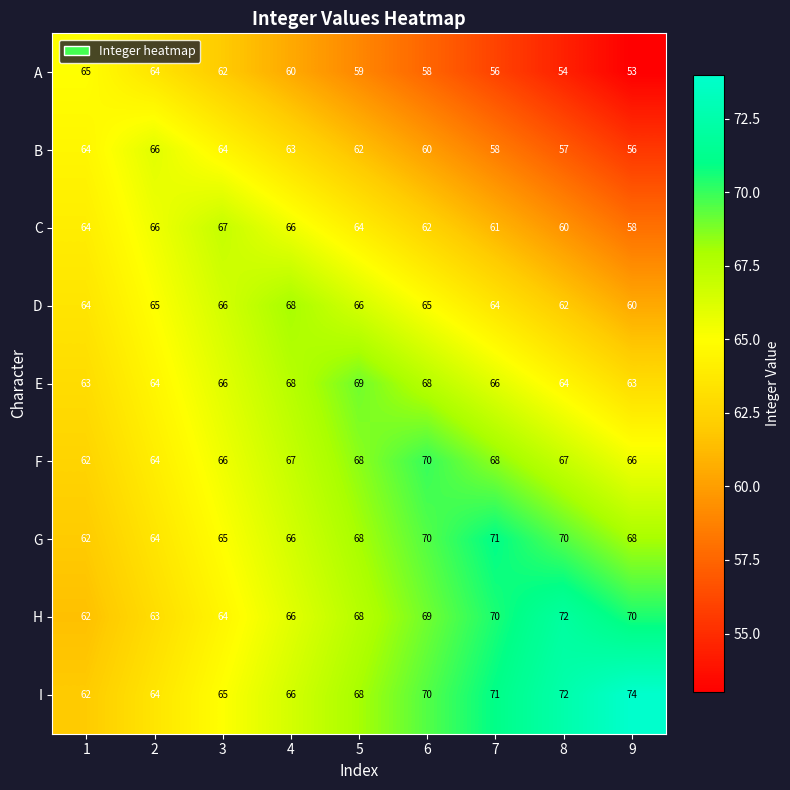

At which label is H closest to 67?

4